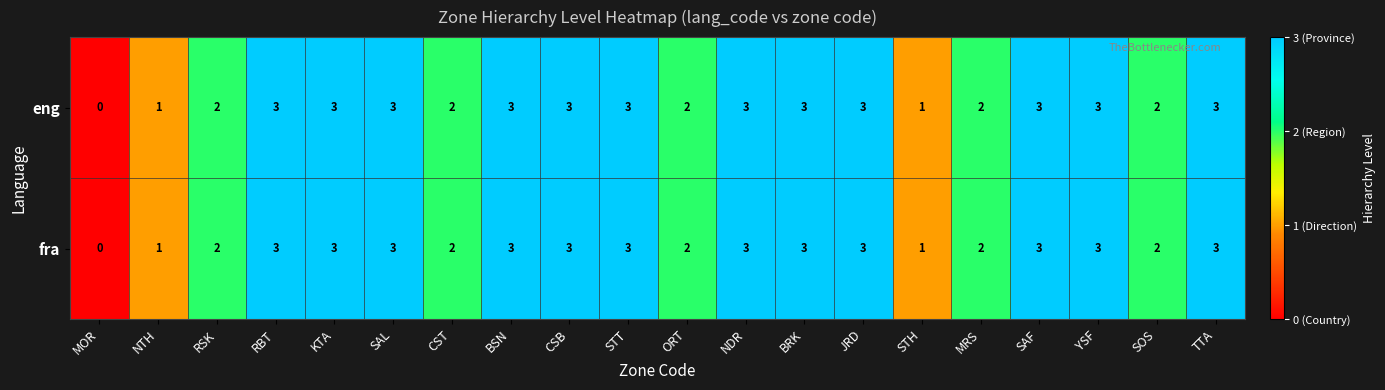

What is the difference between the maximum and minimum values in the fra series?

3